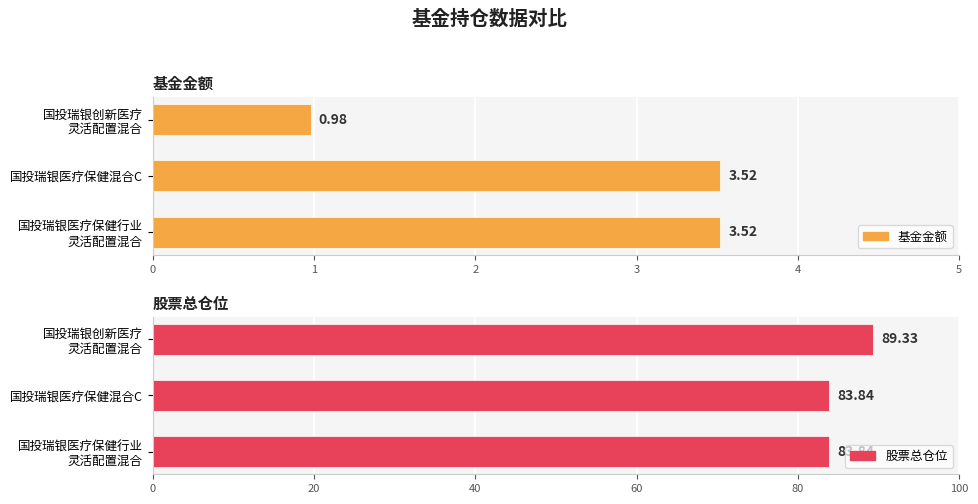

Which series changed the most between 国投瑞银医疗保健行业 灵活配置混合 and 国投瑞银创新医疗 灵活配置混合?

股票总仓位